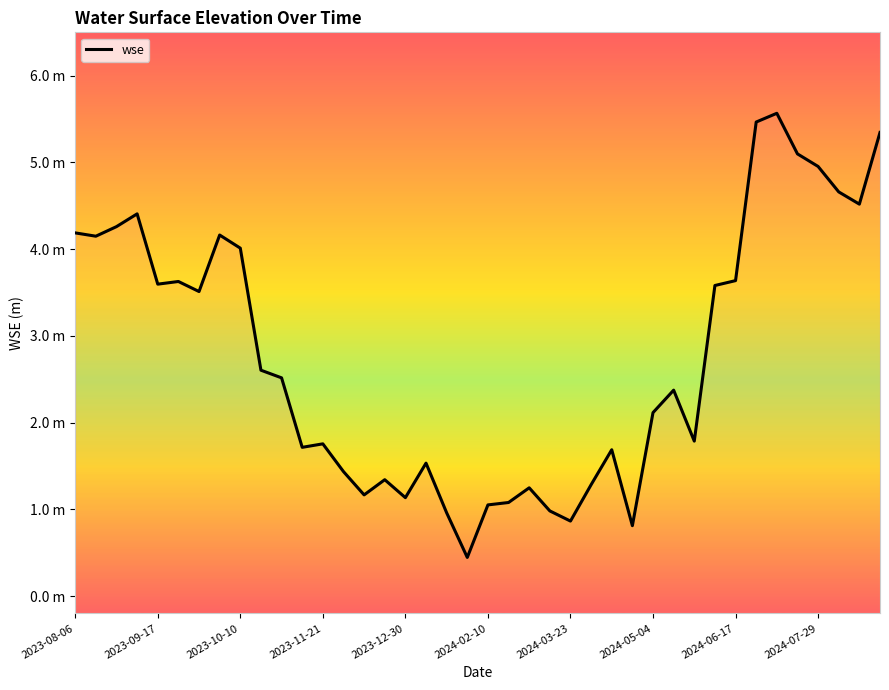

What is the average value?

2.8